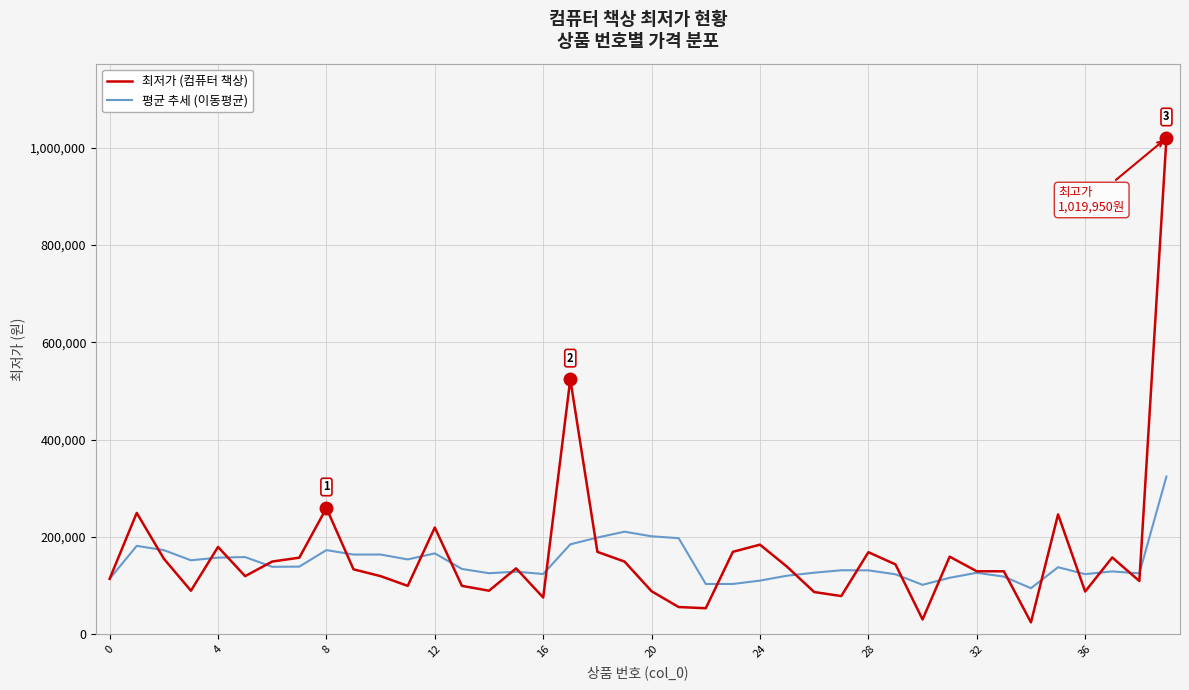

List the series in order of their peak value, highest first.

최저가 (컴퓨터 책상), 평균 추세 (이동평균)